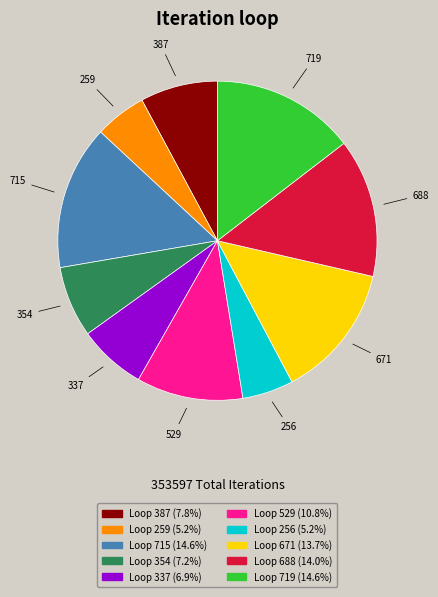

Does any single category account for the majority?

No